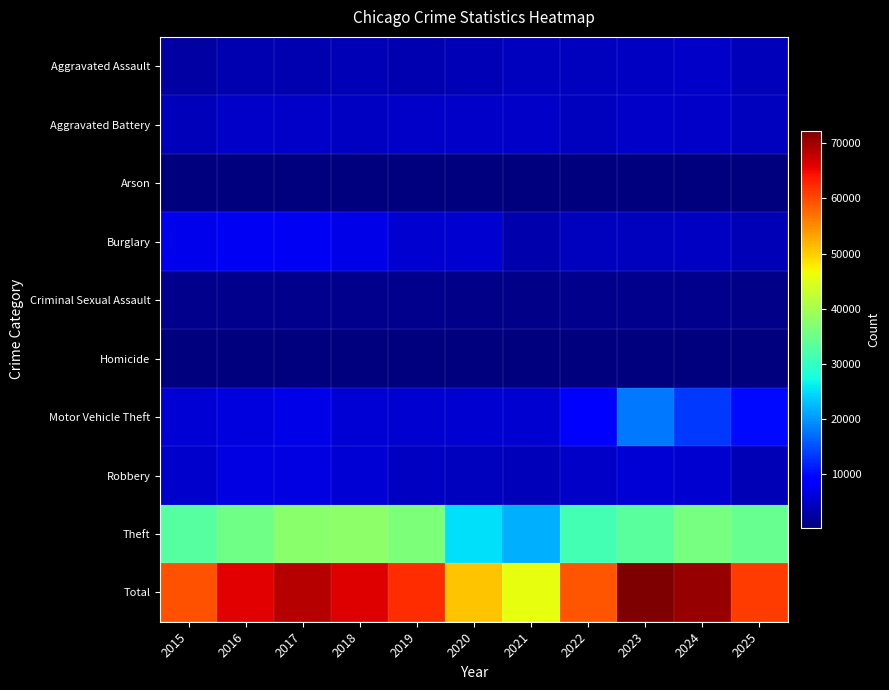

How many categories are shown in the chart?

11